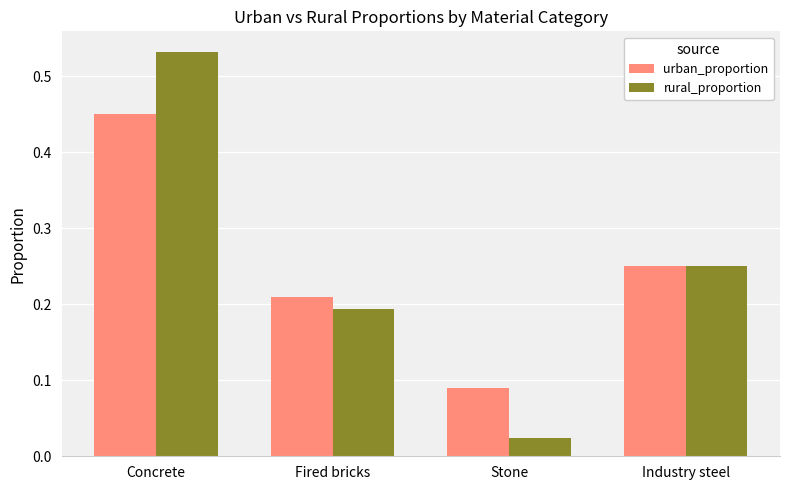

At which category is the sum across all series the highest?

Concrete